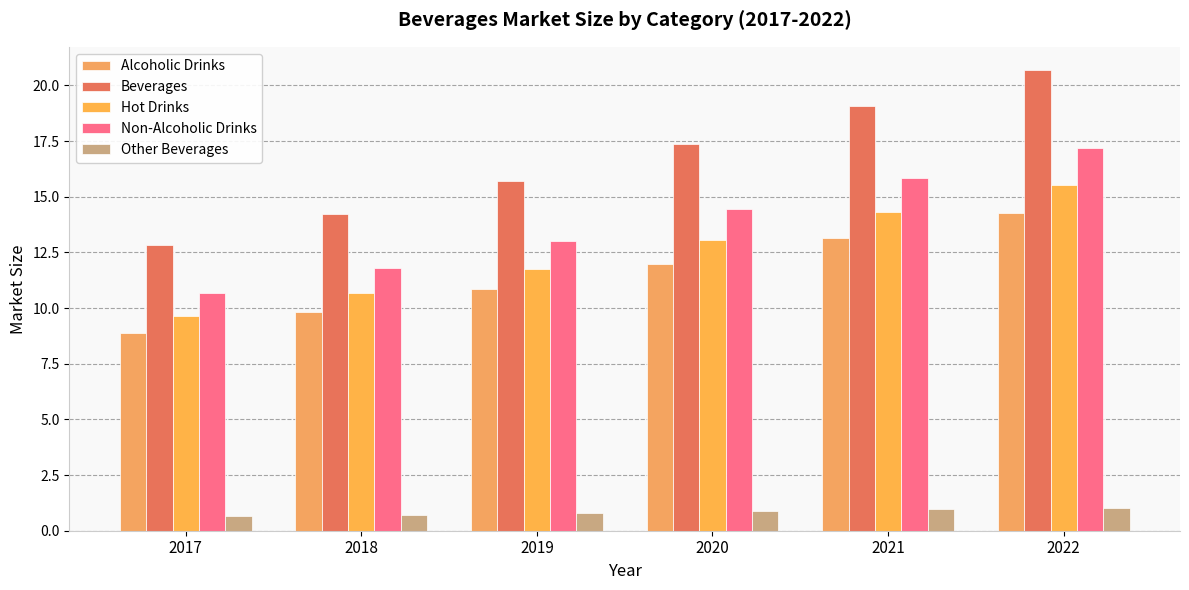

Read the Alcoholic Drinks value at 2020.

12.0